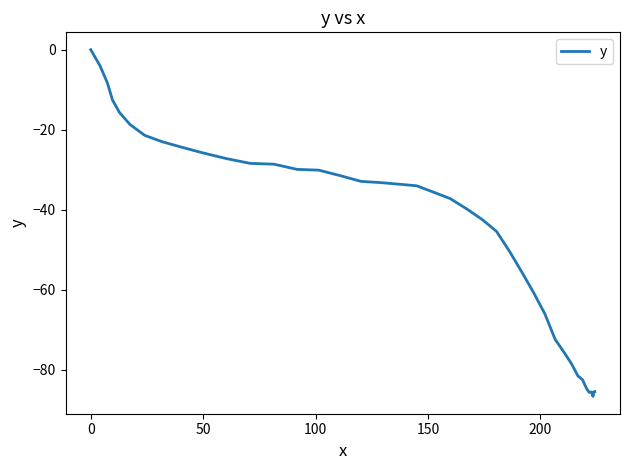

What is the minimum value shown in the chart?

-86.6